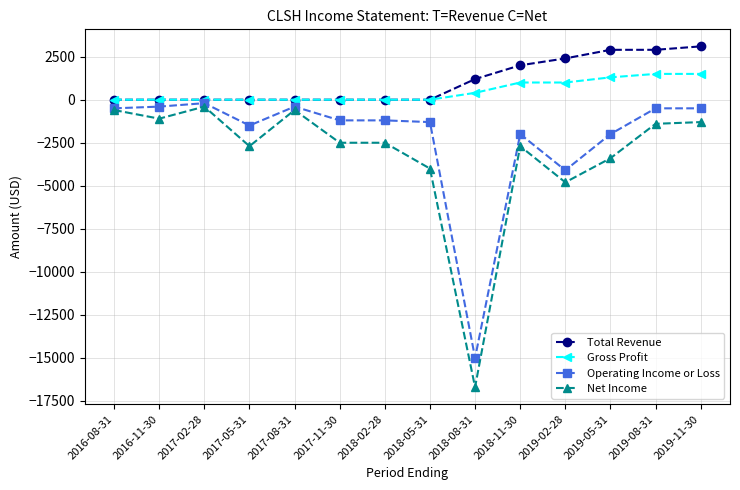

Does the chart have visible grid lines?

Yes